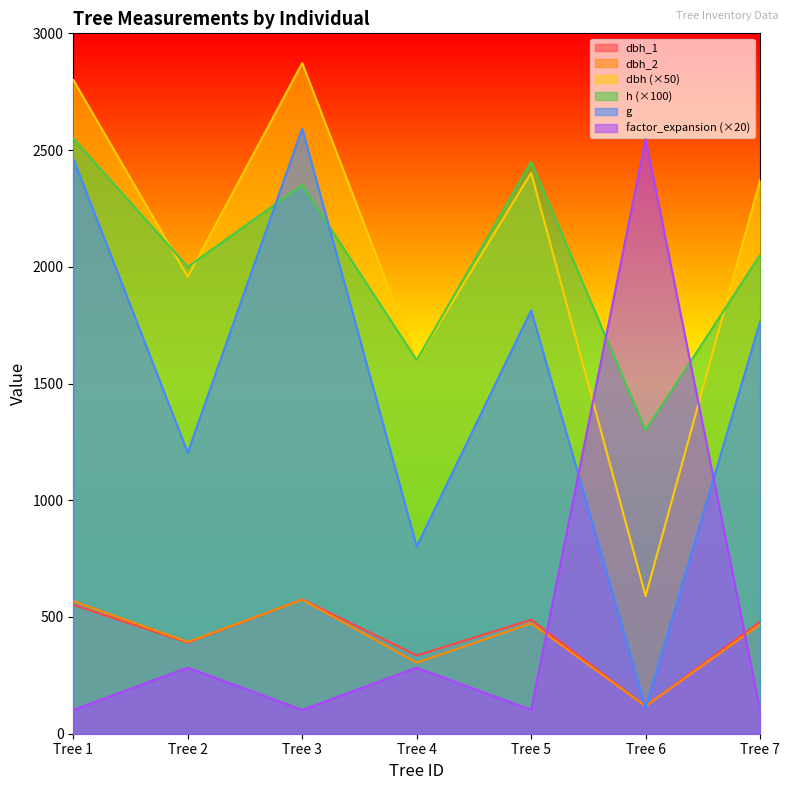

Which series has the largest total across all categories?

dbh (×50)